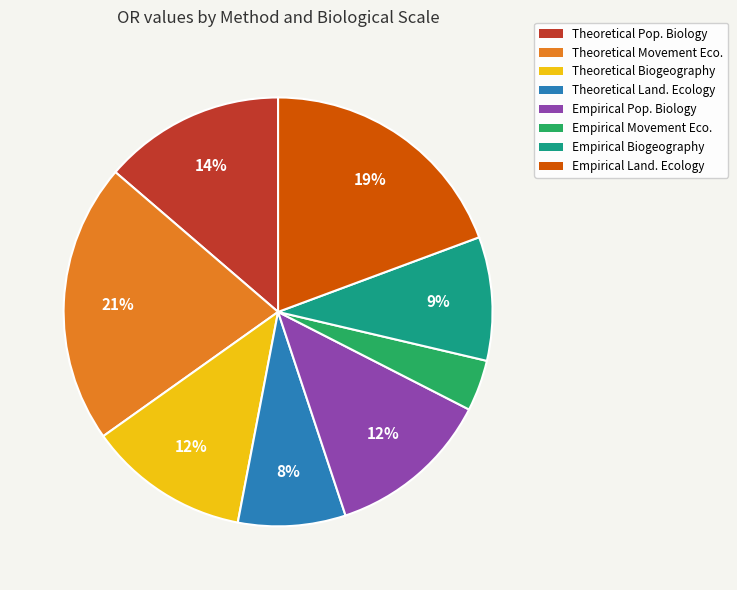

To the nearest percent, what is the average slice percentage?

12%